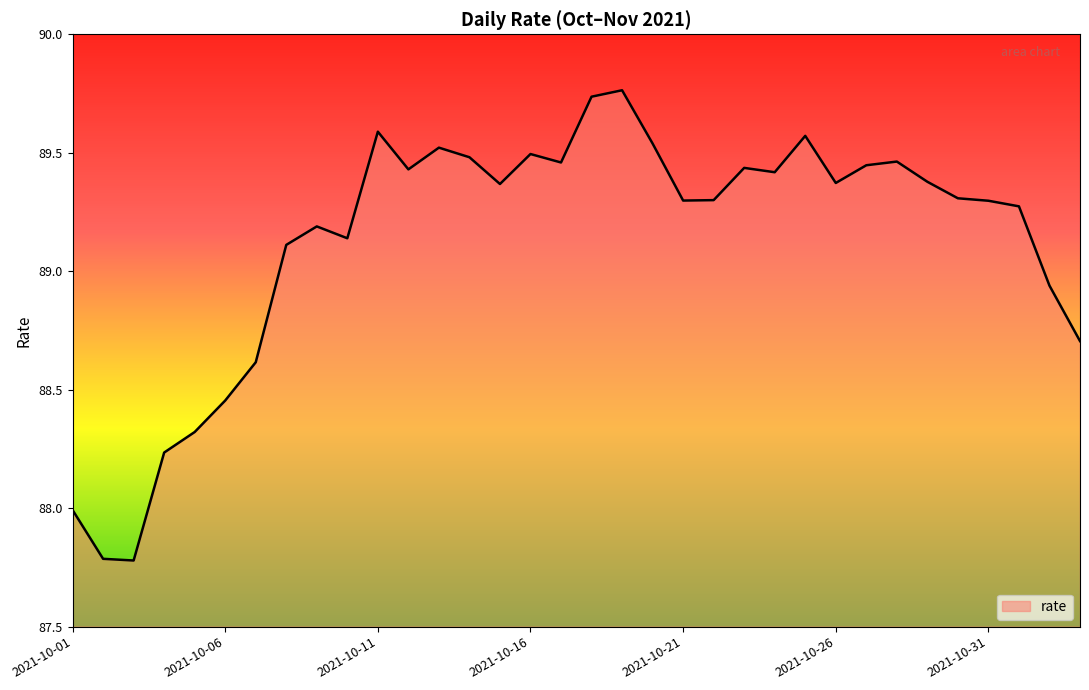

What is the difference between the maximum and minimum values?

2.0